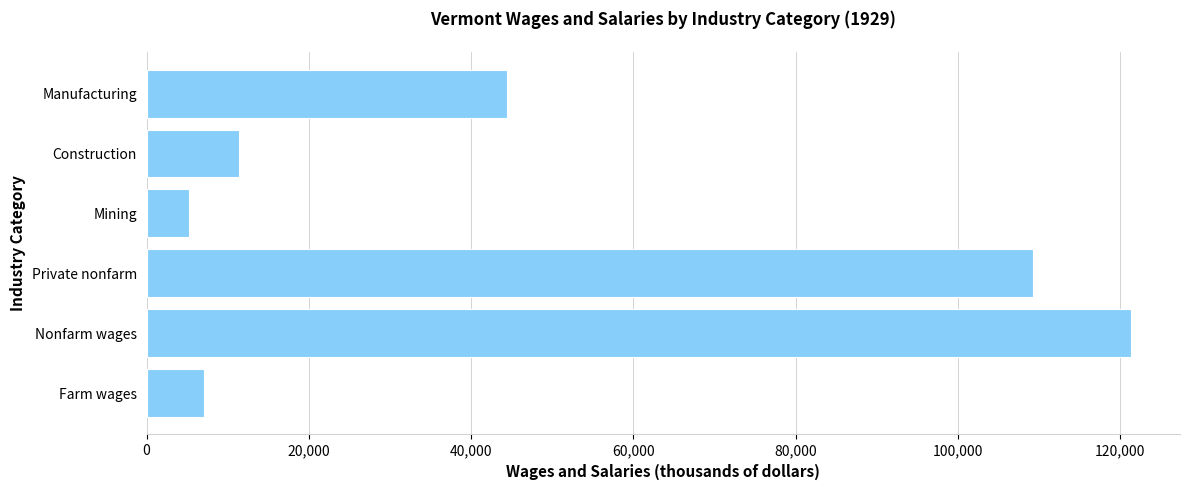

Does the chart contain any negative values?

No